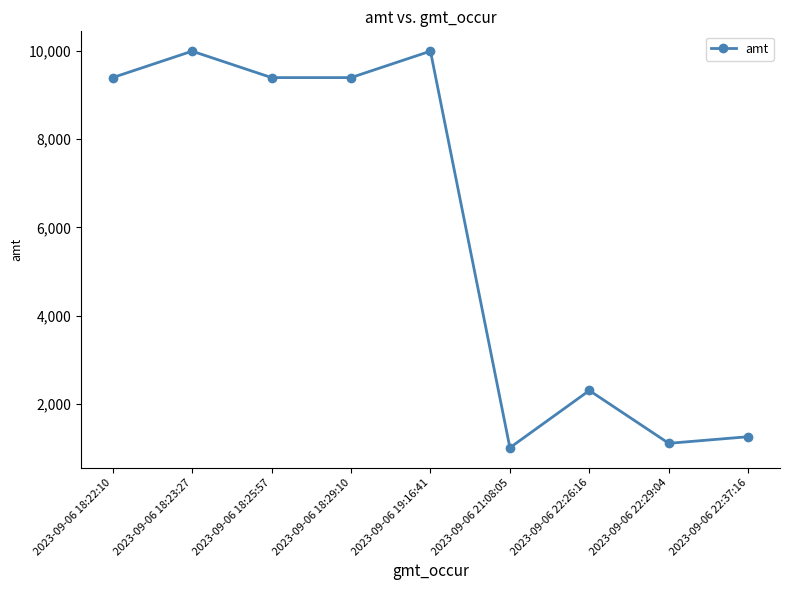

What is the ratio of the value at 2023-09-06 22:26:16 to the value at 2023-09-06 19:16:41?

0.2